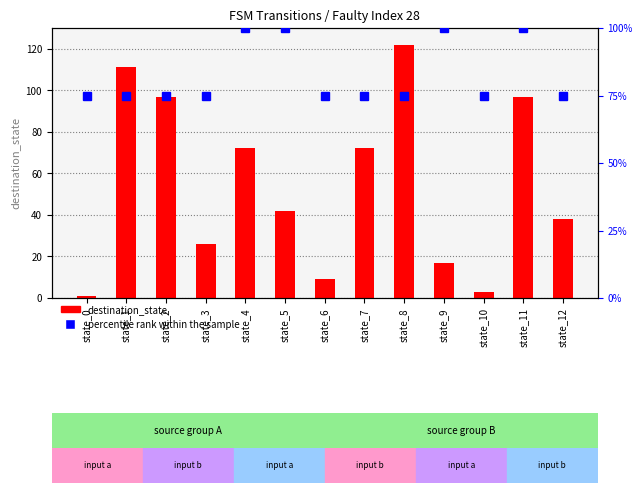

Reading left to right, what are all the values shown in this chart?

destination_state: 1	111	97	26	72	42	9	72	122	17	3	97	38
percentile rank within the sample: 75	75	75	75	100	100	75	75	75	100	75	100	75